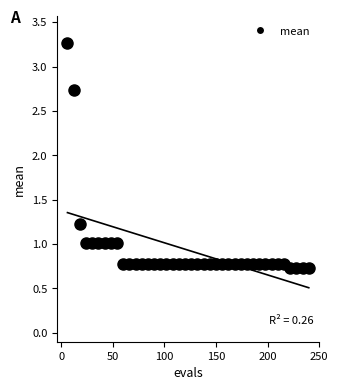

What is the range of Y values (max minus min)?

2.5